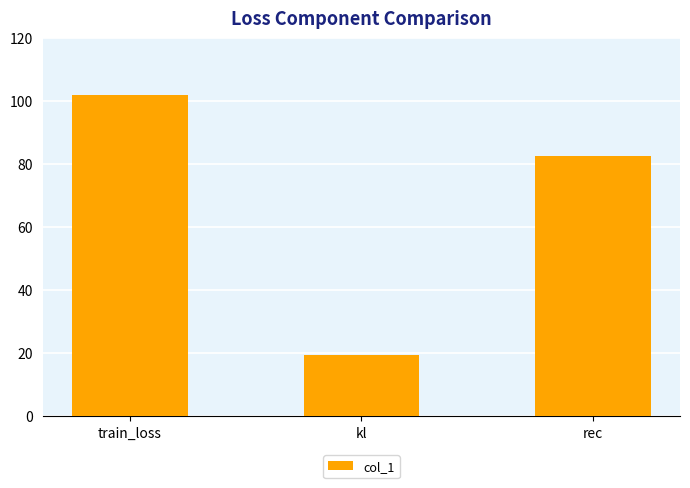

What is the label of the 1st bar from the left?

train_loss